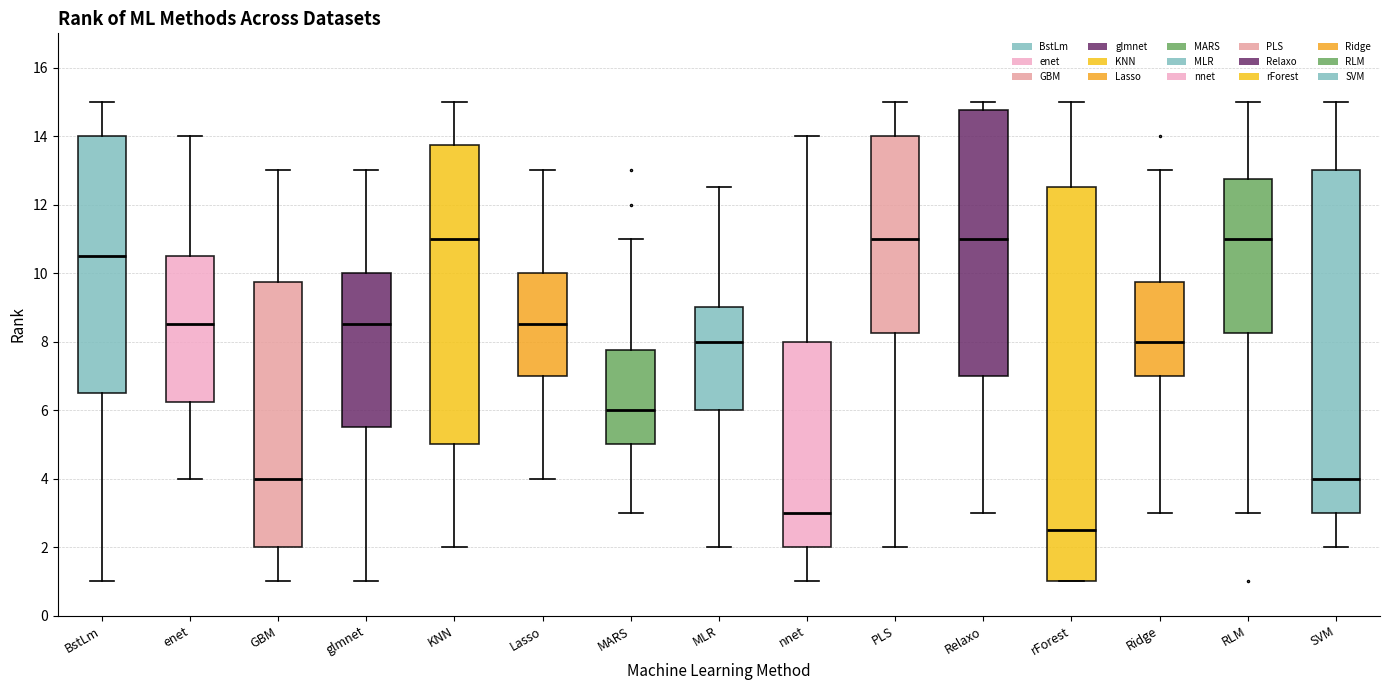

Which box's median line is the lowest?

rForest